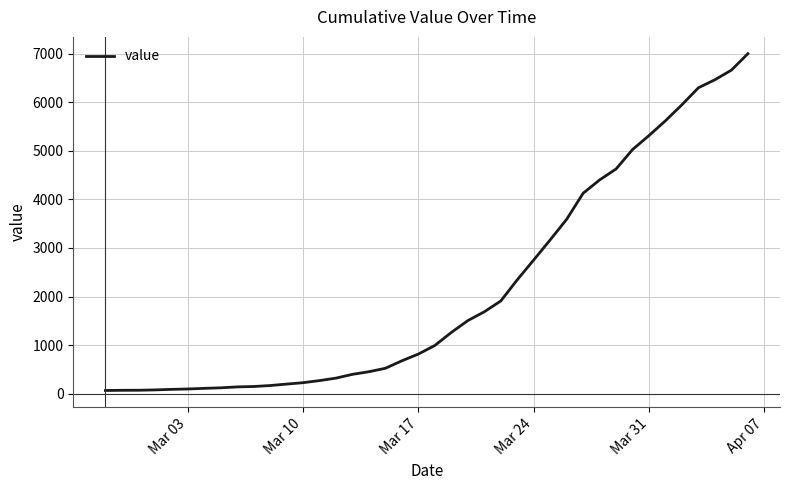

How many series are shown in this chart?

1